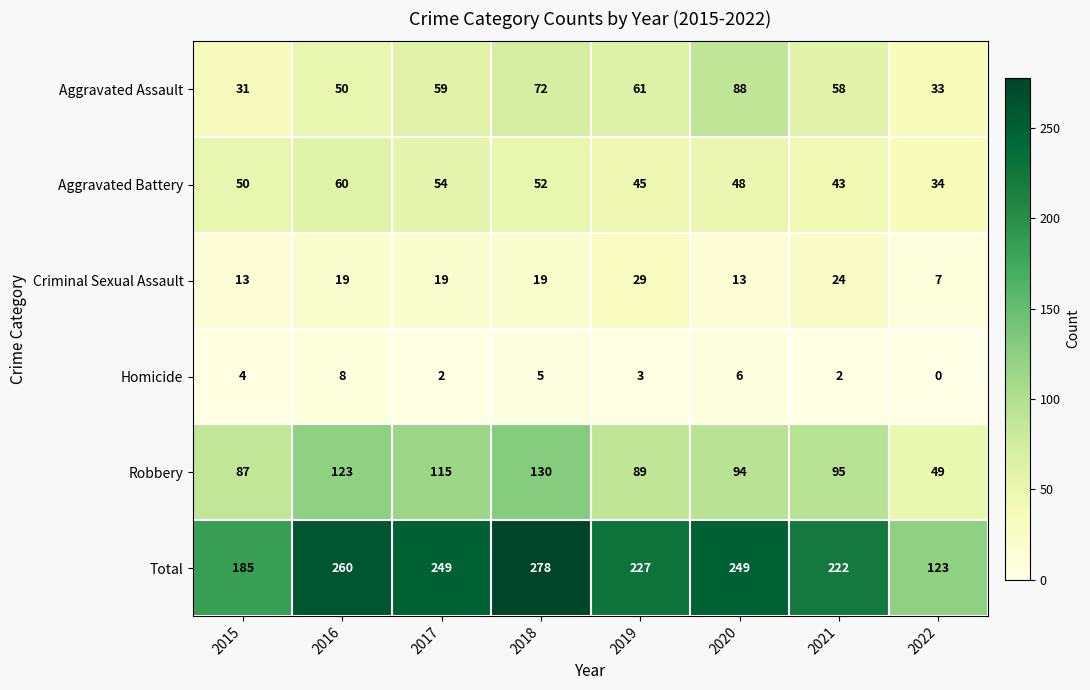

Which category has the highest value across all series?

2018